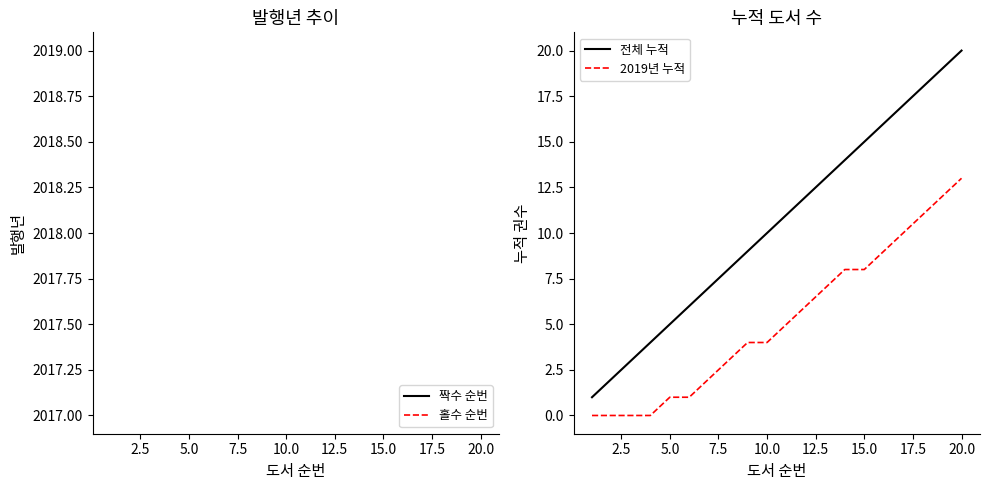

True or false: 2019년 누적 has a value of -5.4 at 5.0.

False